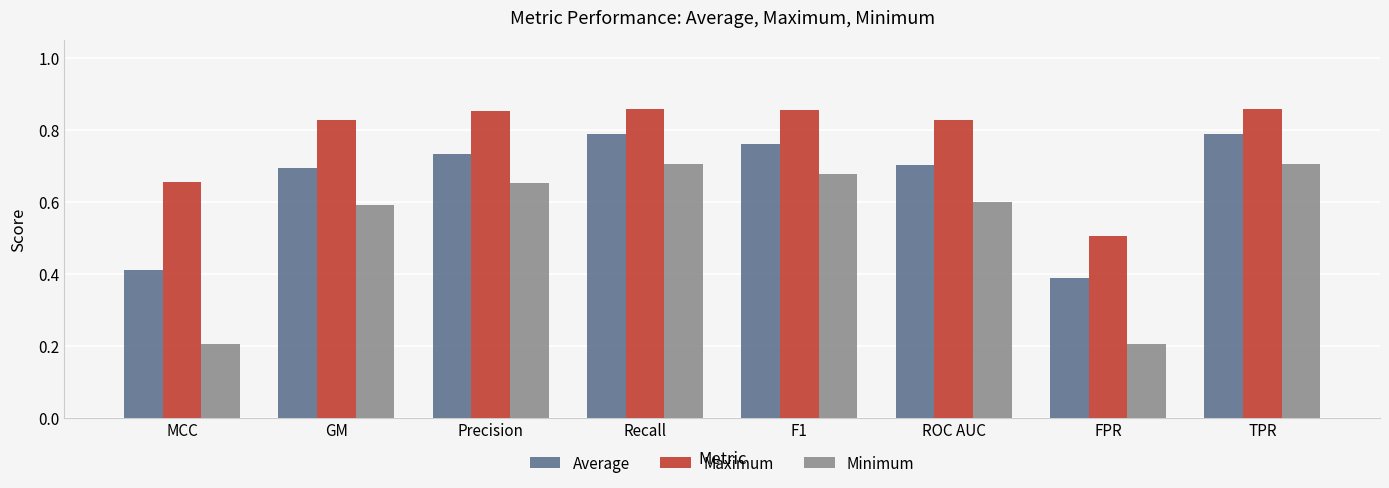

Are the bars grouped side by side (vs. stacked)?

Yes